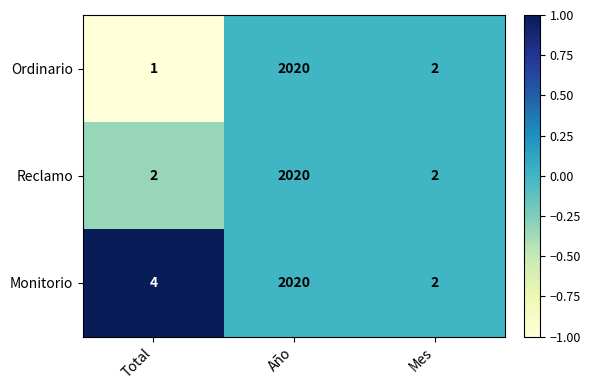

What is the difference between the maximum and minimum values in the Ordinario series?

2019